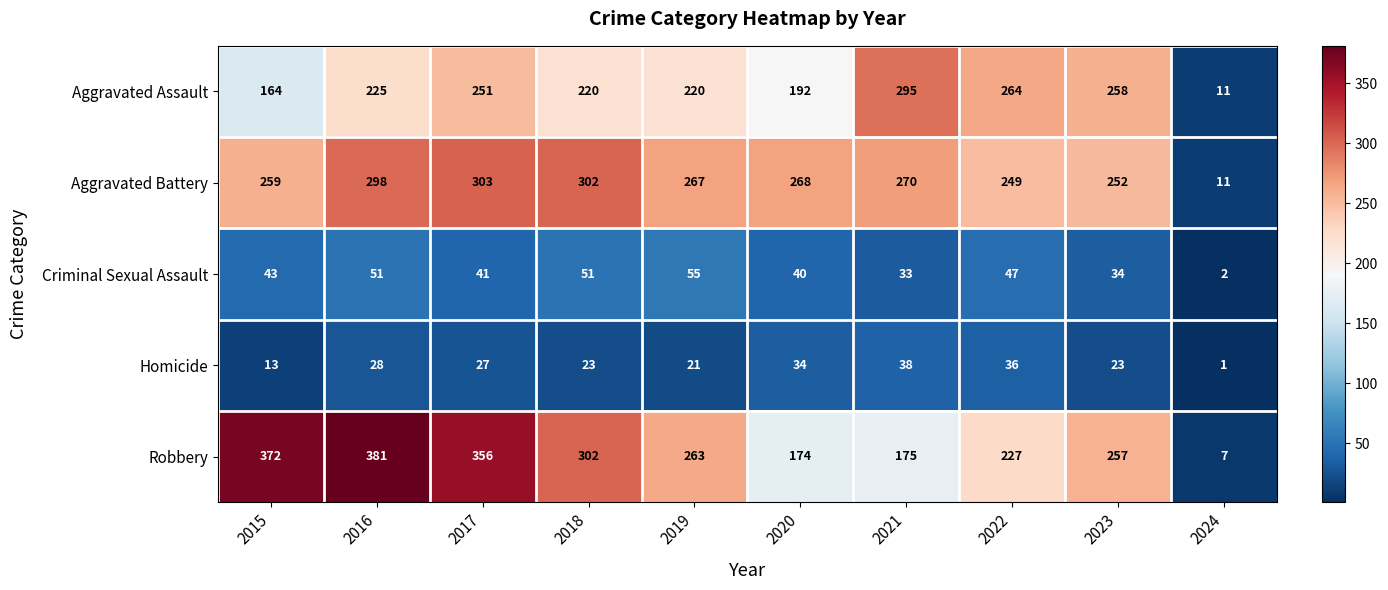

List the labels in order of Robbery value, smallest first.

2024, 2020, 2021, 2022, 2023, 2019, 2018, 2017, 2015, 2016